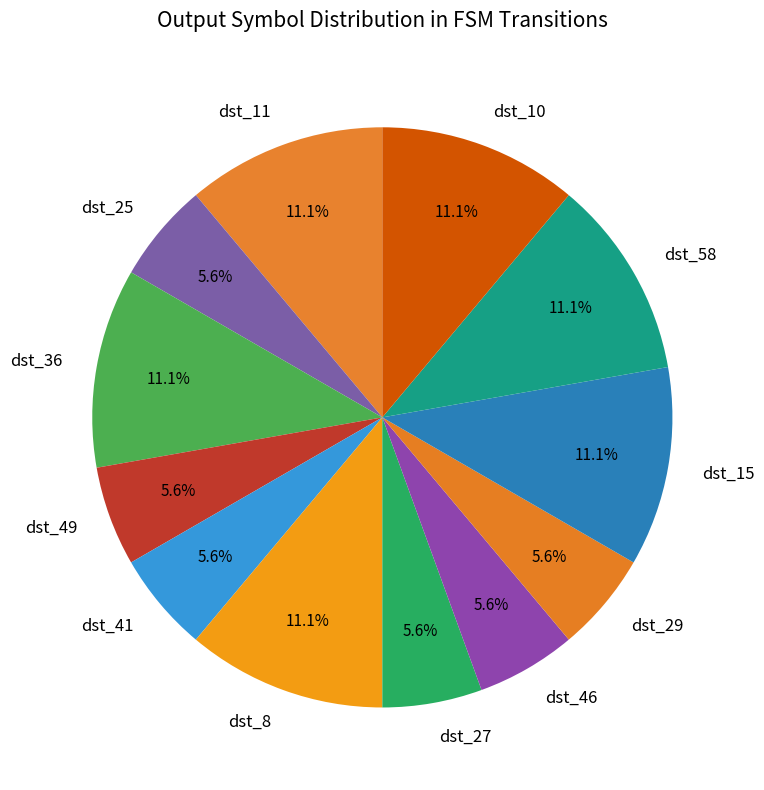

To the nearest percent, what is the average slice percentage?

8%